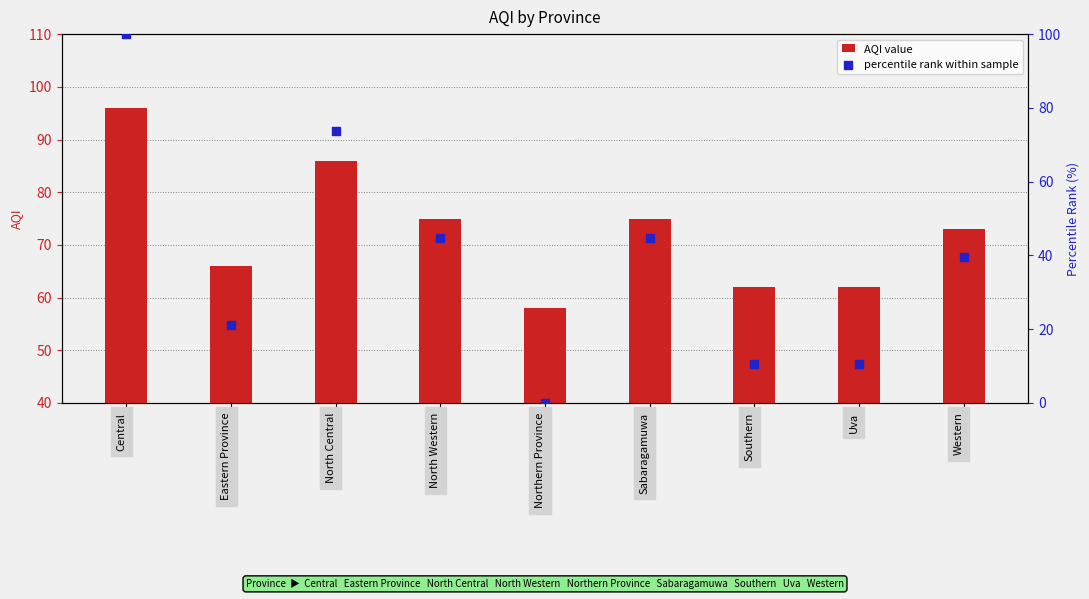

Which series contains the lowest Y value?

percentile rank within sample